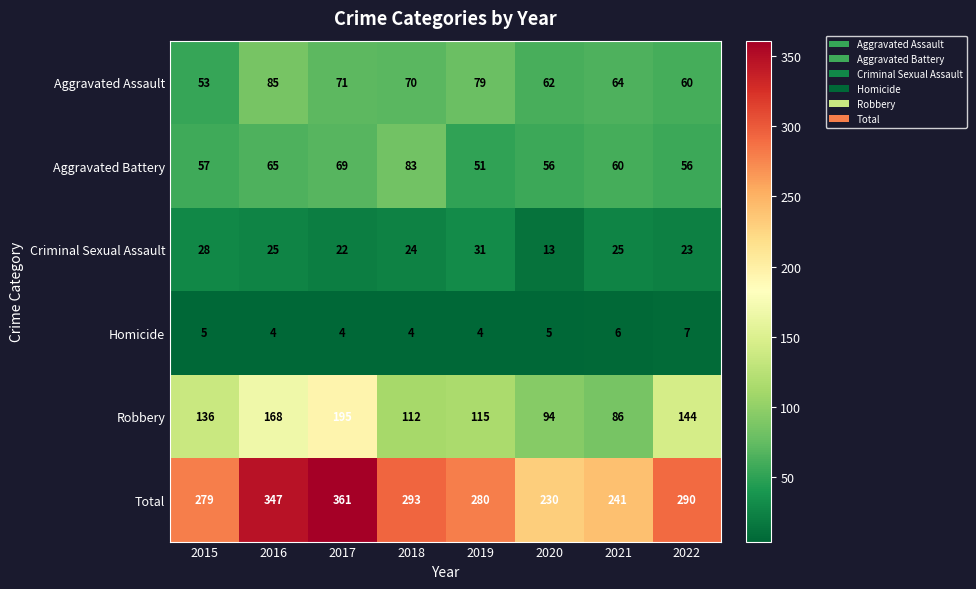

At how many categories does at least one series exceed 186?

8